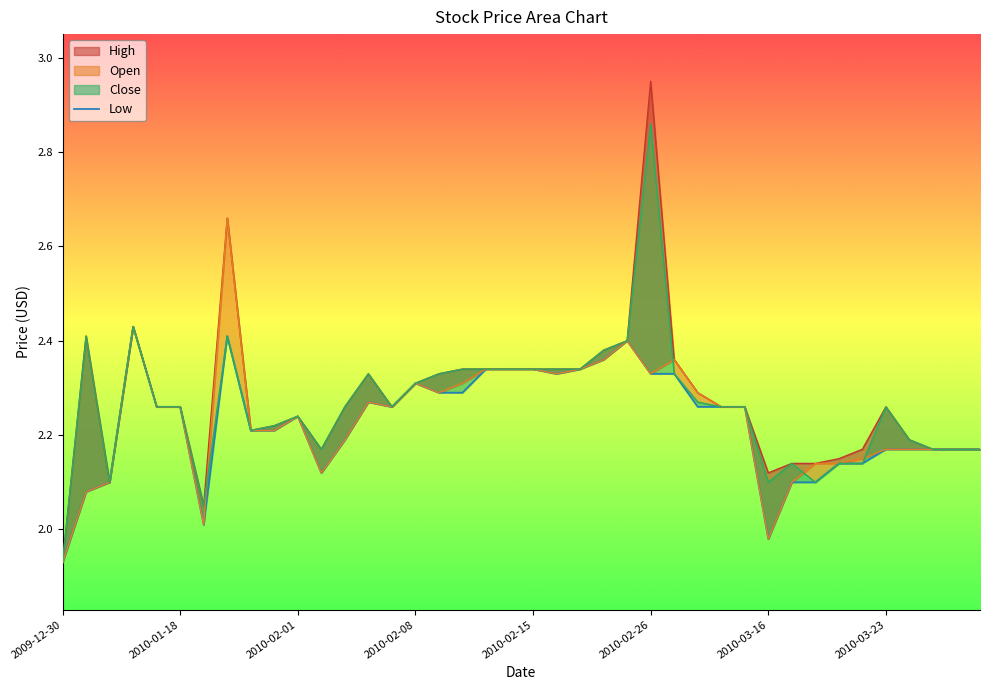

What position from the left is 14?

15